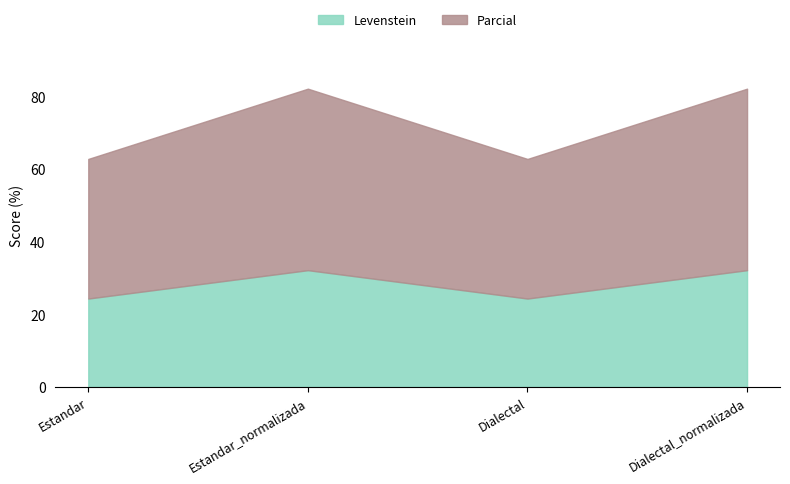

Which category has the lowest value across all series?

Estandar